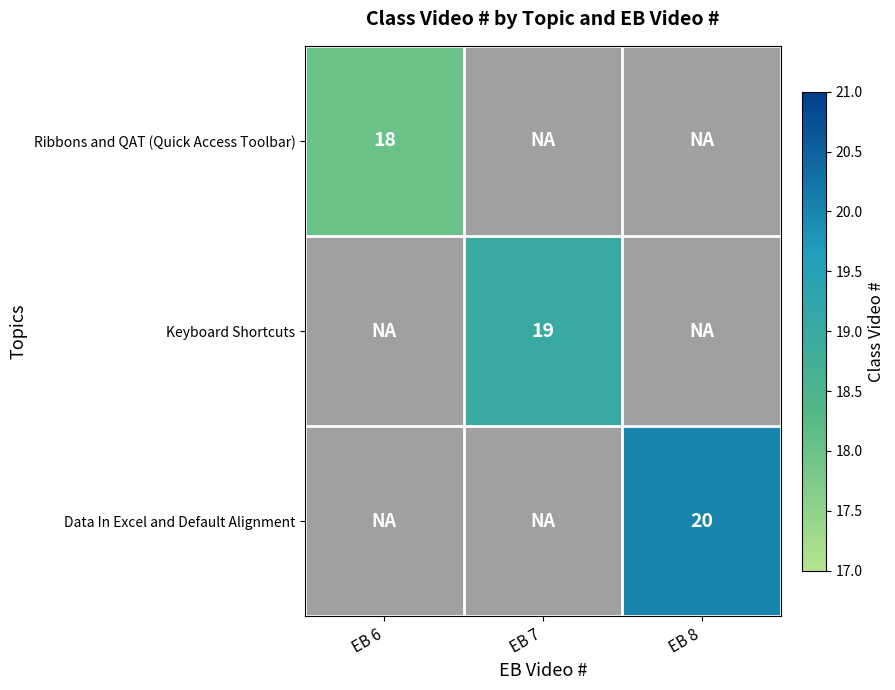

The value of Data In Excel and Default Alignment at EB 8 is 31. True or false?

False